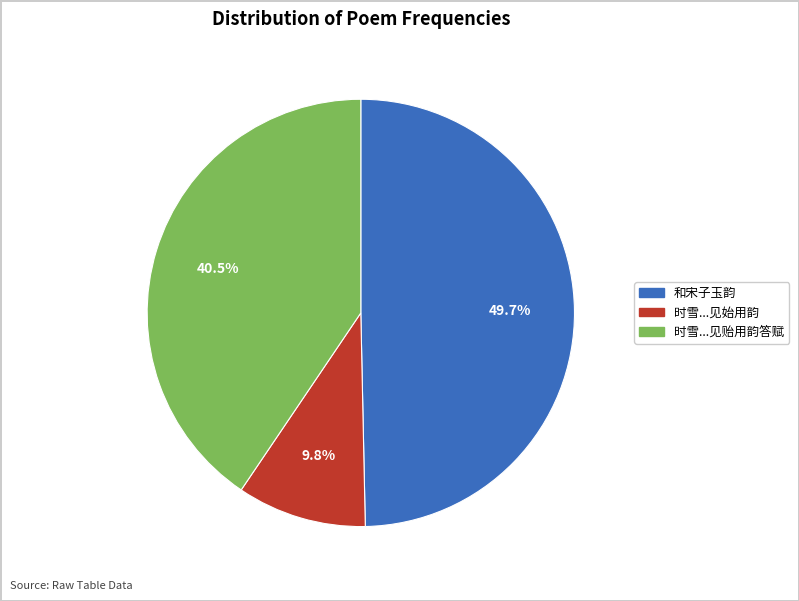

Does any single category account for the majority?

No